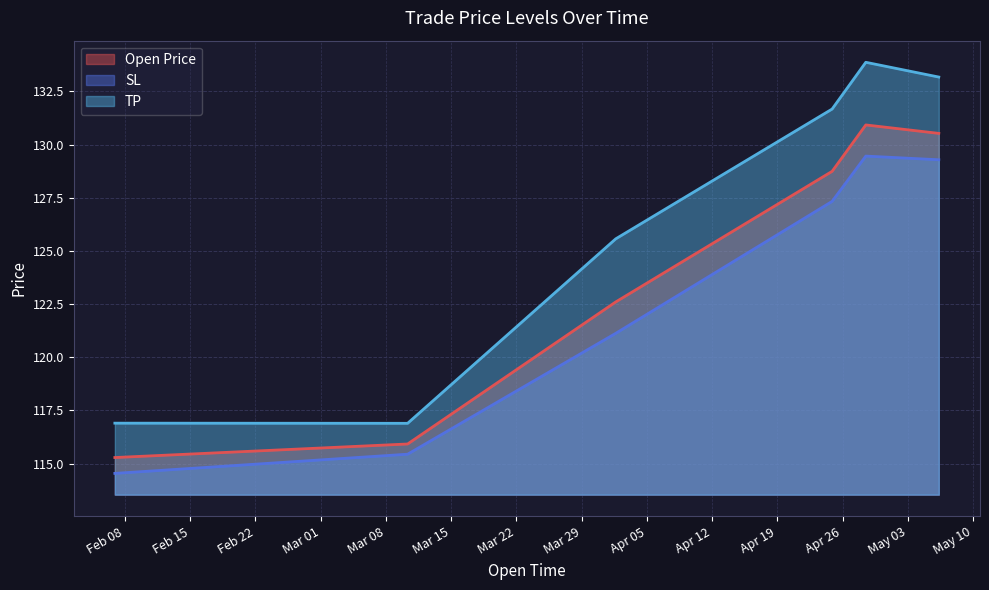

Rank the categories by Open Price value from lowest to highest.

2022-02-06 22:00:00, 2022-03-10 08:00:00, 2022-04-01 16:00:00, 2022-04-24 21:12:05, 2022-05-06 08:00:00, 2022-04-28 12:00:00